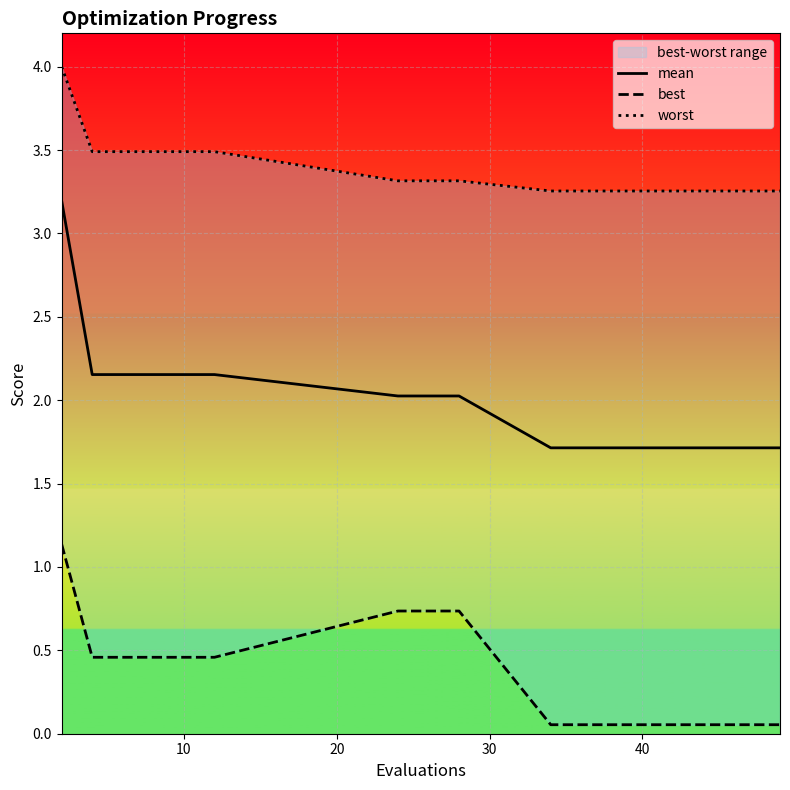

What is the maximum value for mean?

3.2